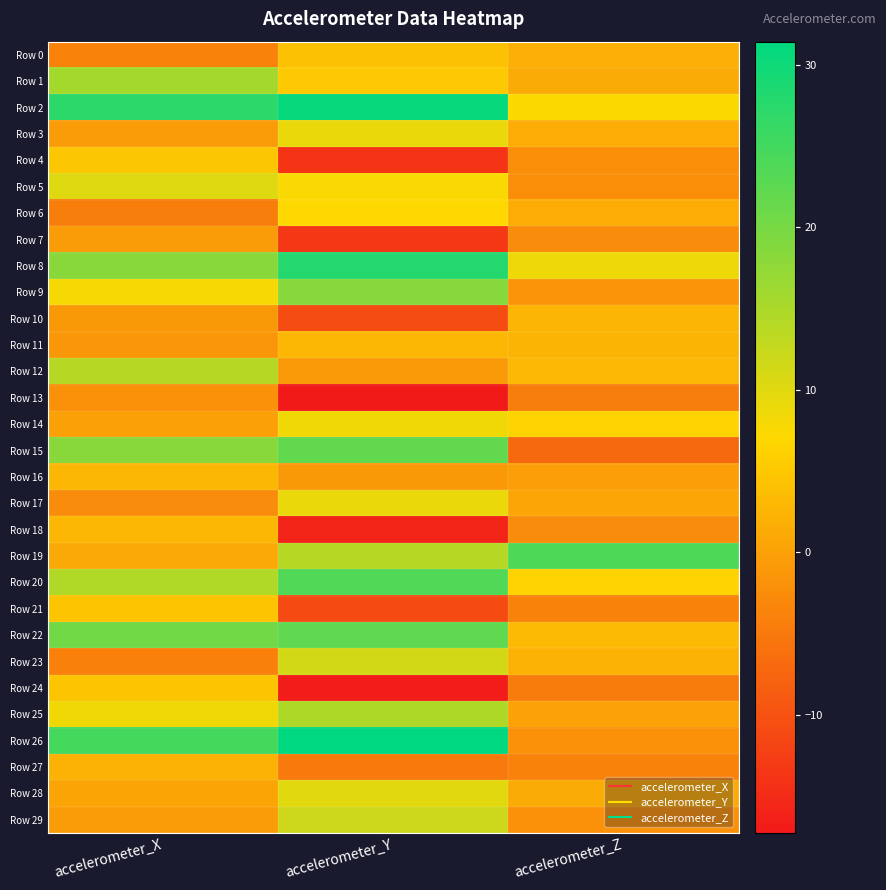

Which label corresponds to the smallest value in the chart?

accelerometer_Y